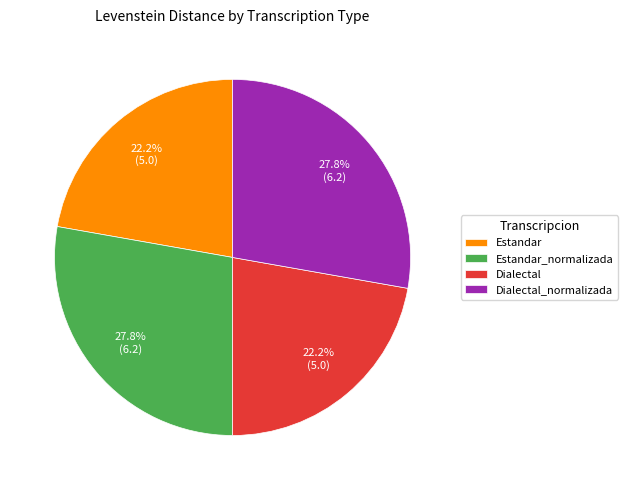

To the nearest percent, what is the difference between the largest and smallest slice percentages?

6%